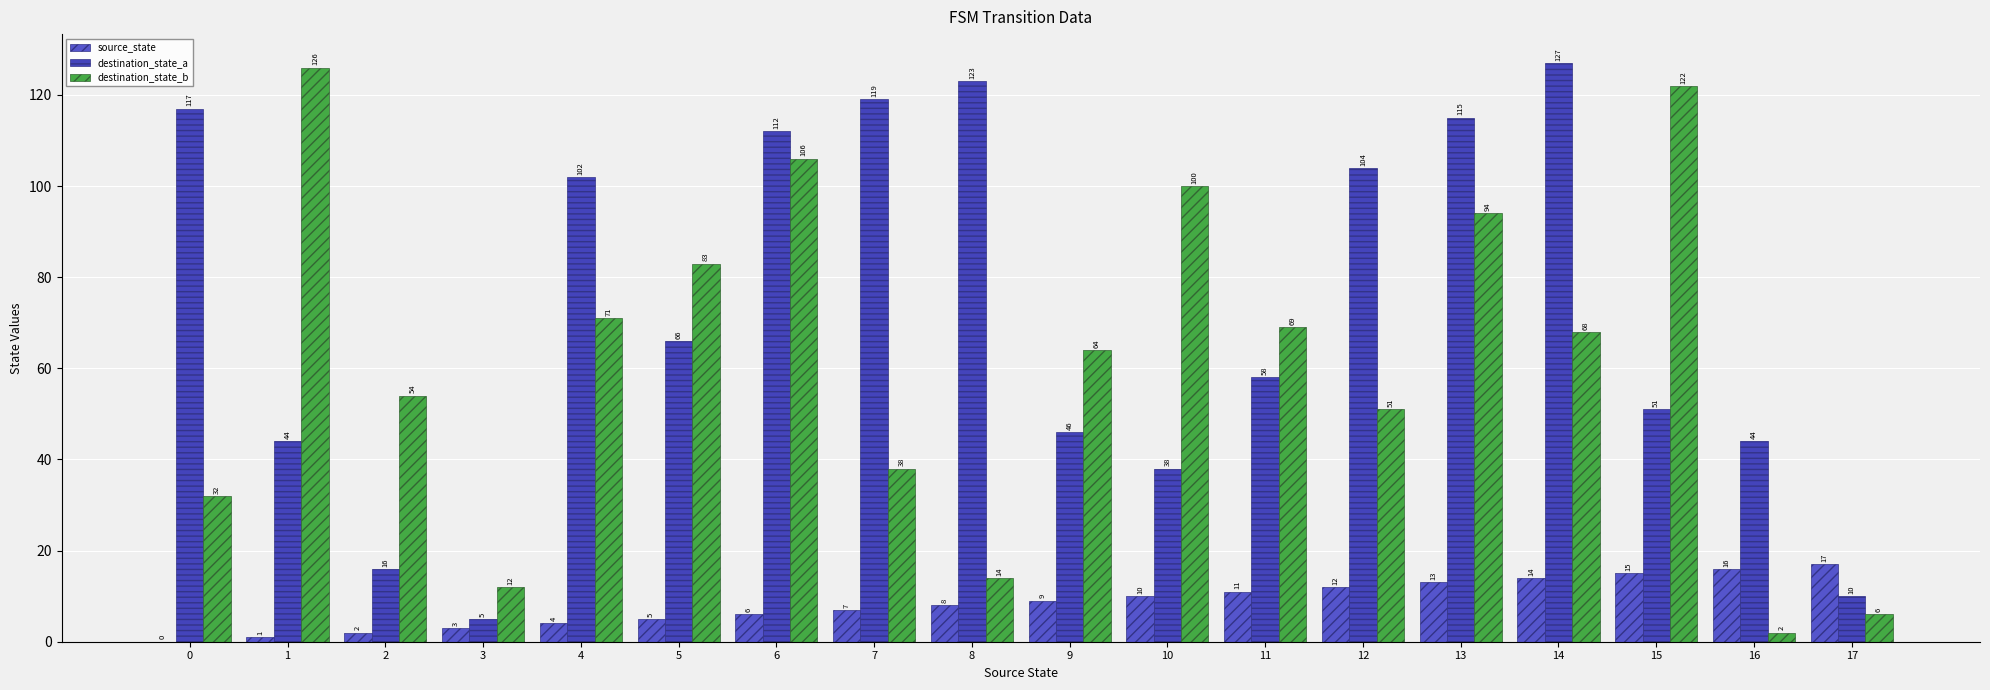

Does the chart contain stacked bars?

No